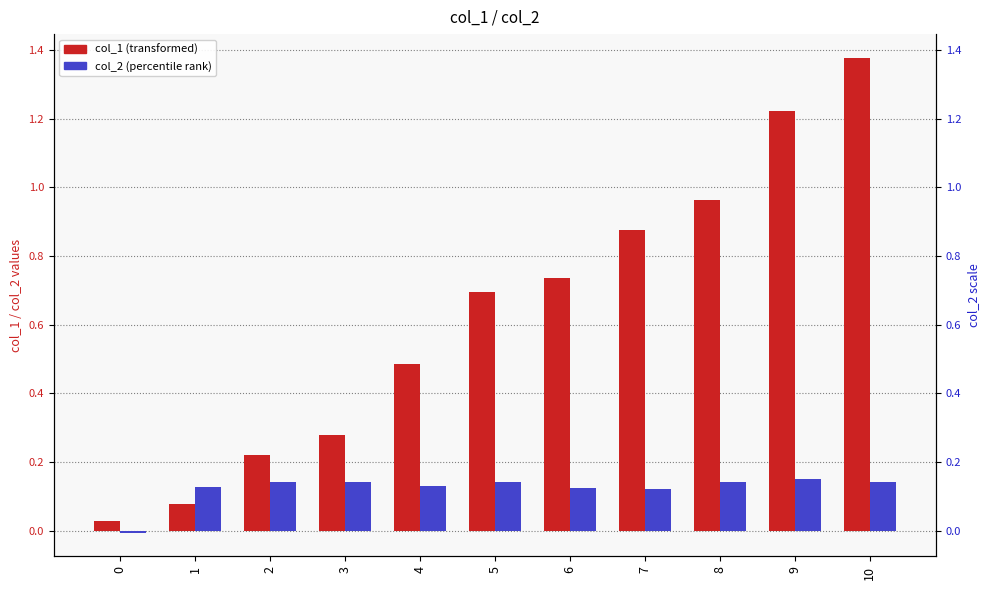

Does the chart contain stacked bars?

No